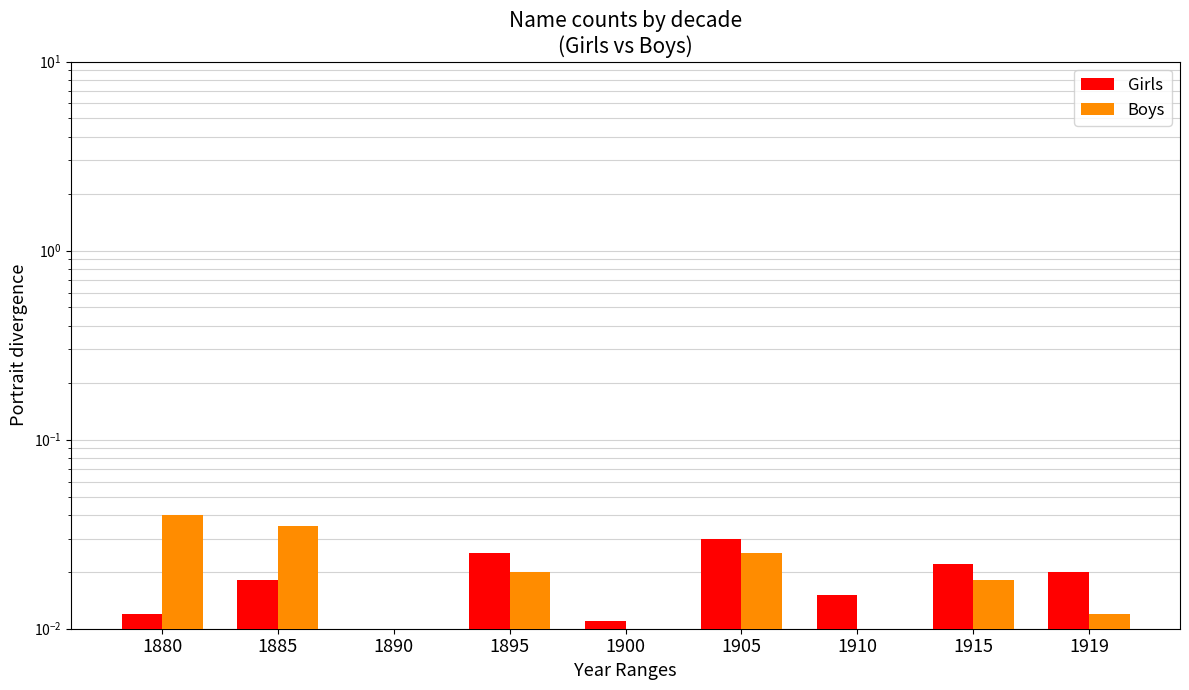

How many bars are there in total?

18